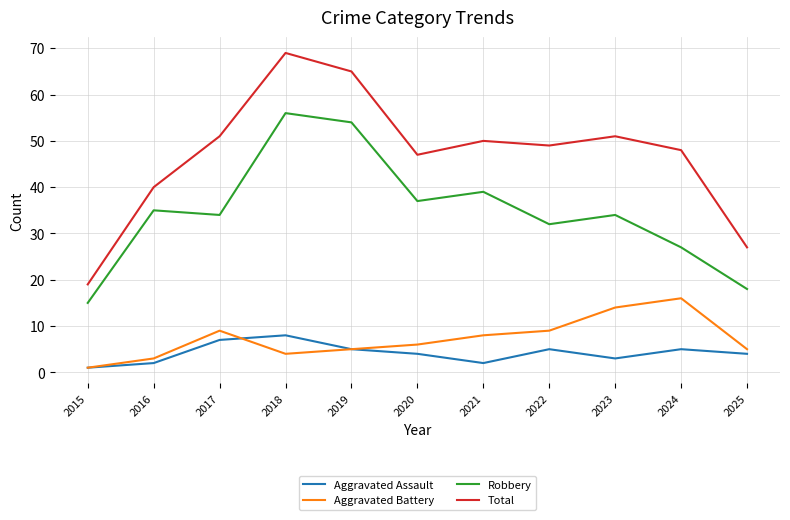

List the series in order of their peak value, lowest first.

Aggravated Assault, Aggravated Battery, Robbery, Total